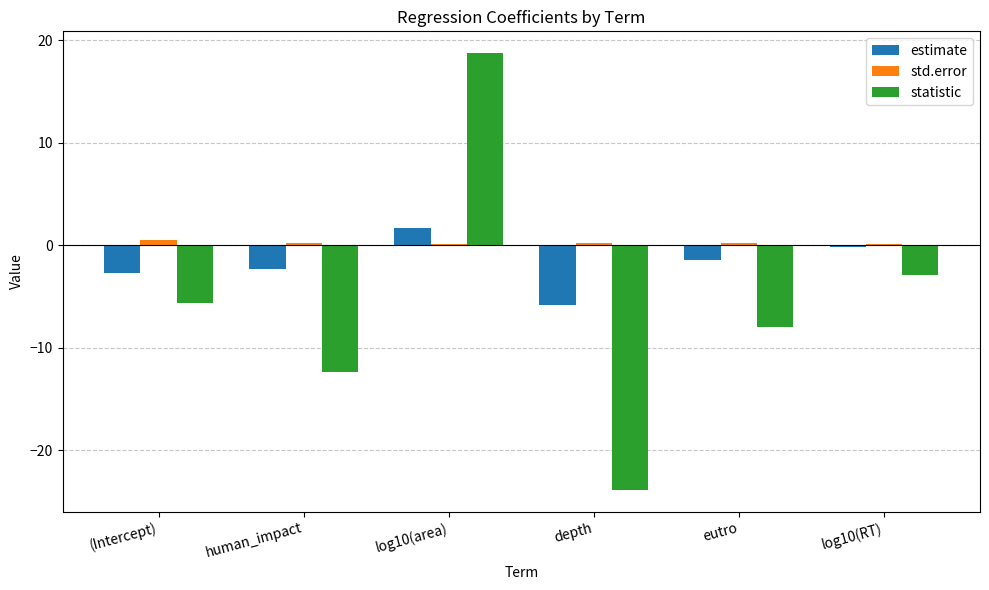

The statistic series shows -10.1 at depth. True or false?

False